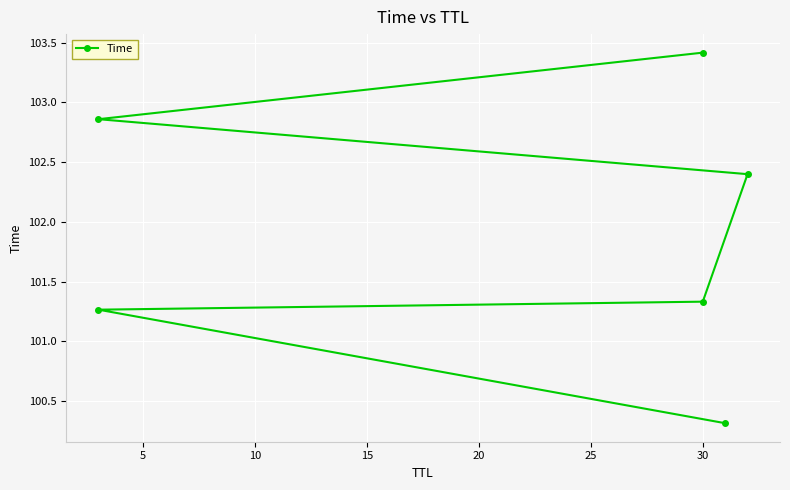

What is the sum of all values?

611.6